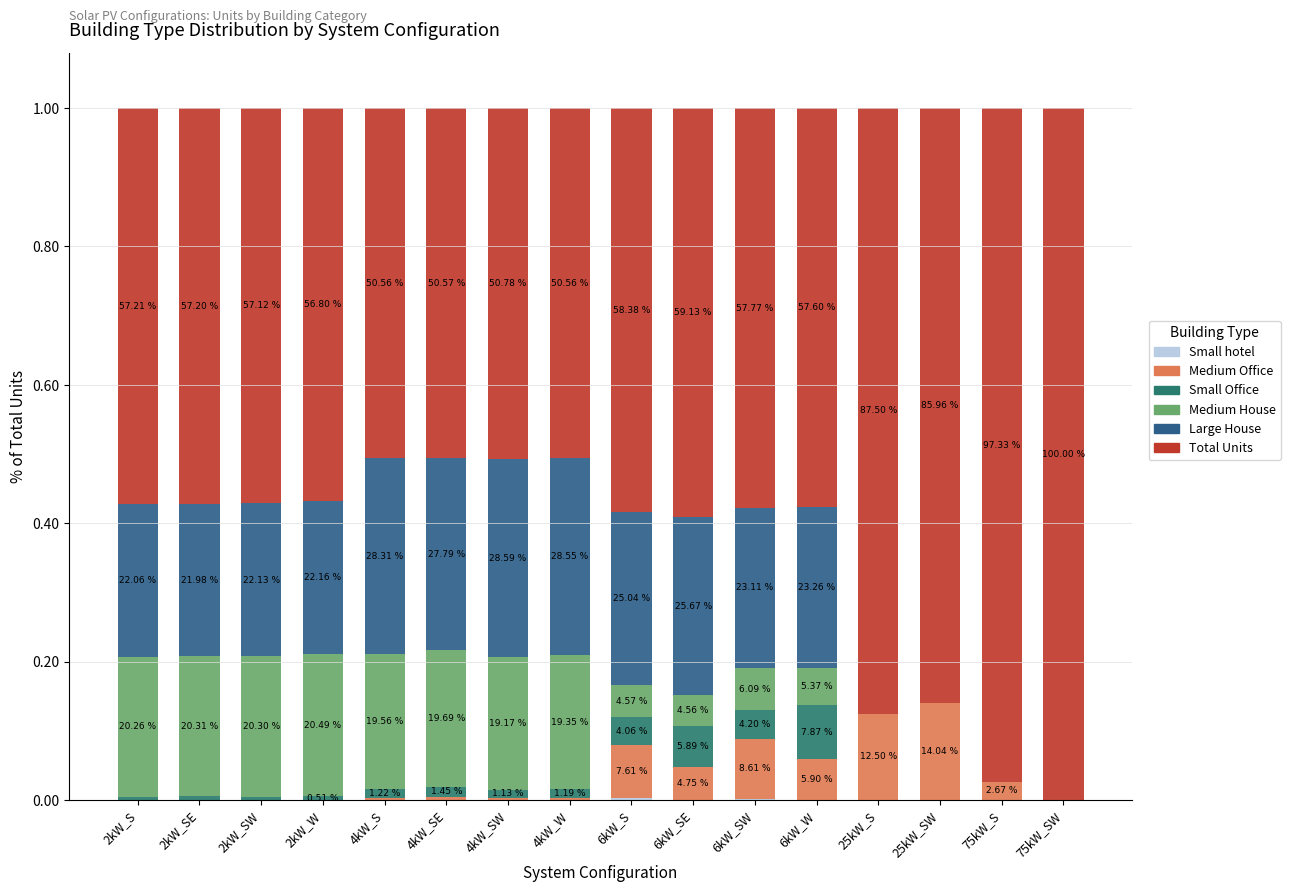

Does the chart contain stacked bars?

Yes